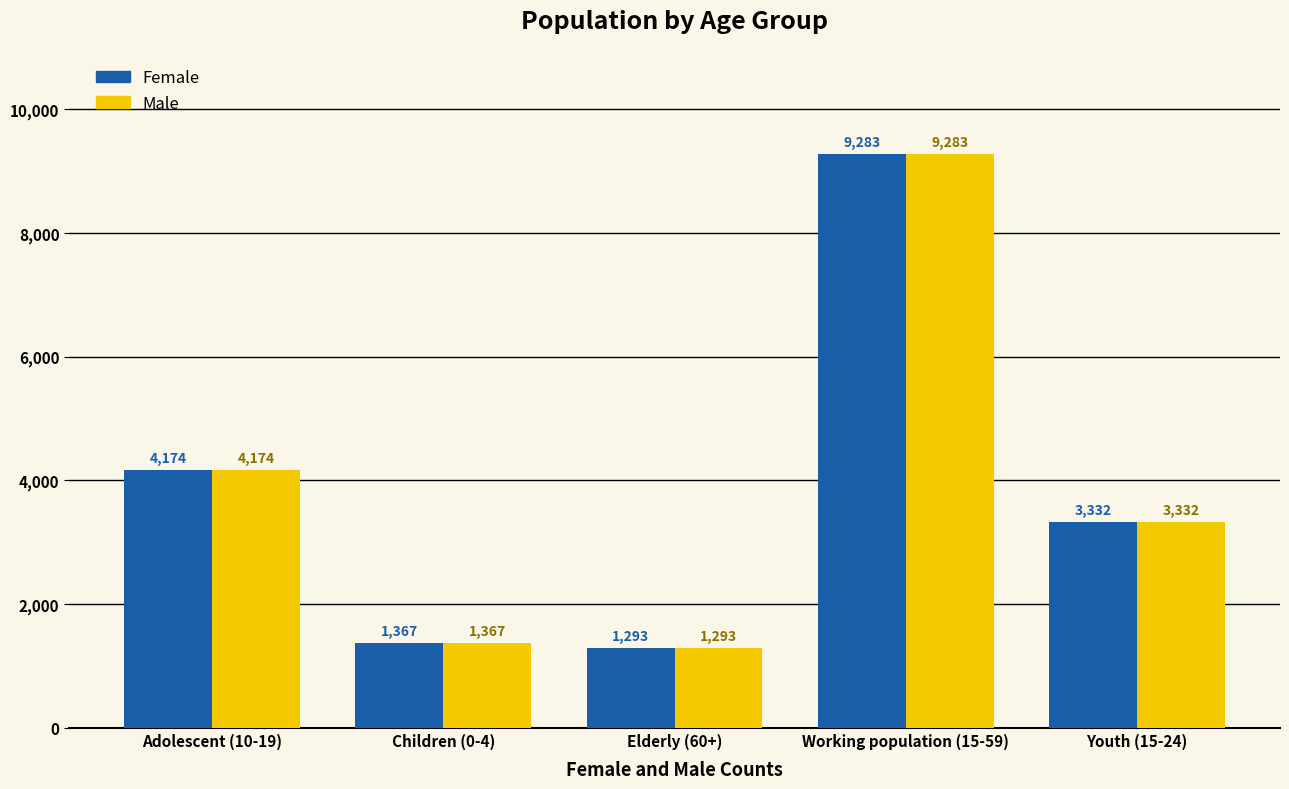

How many values in the Female series are below 3332?

2